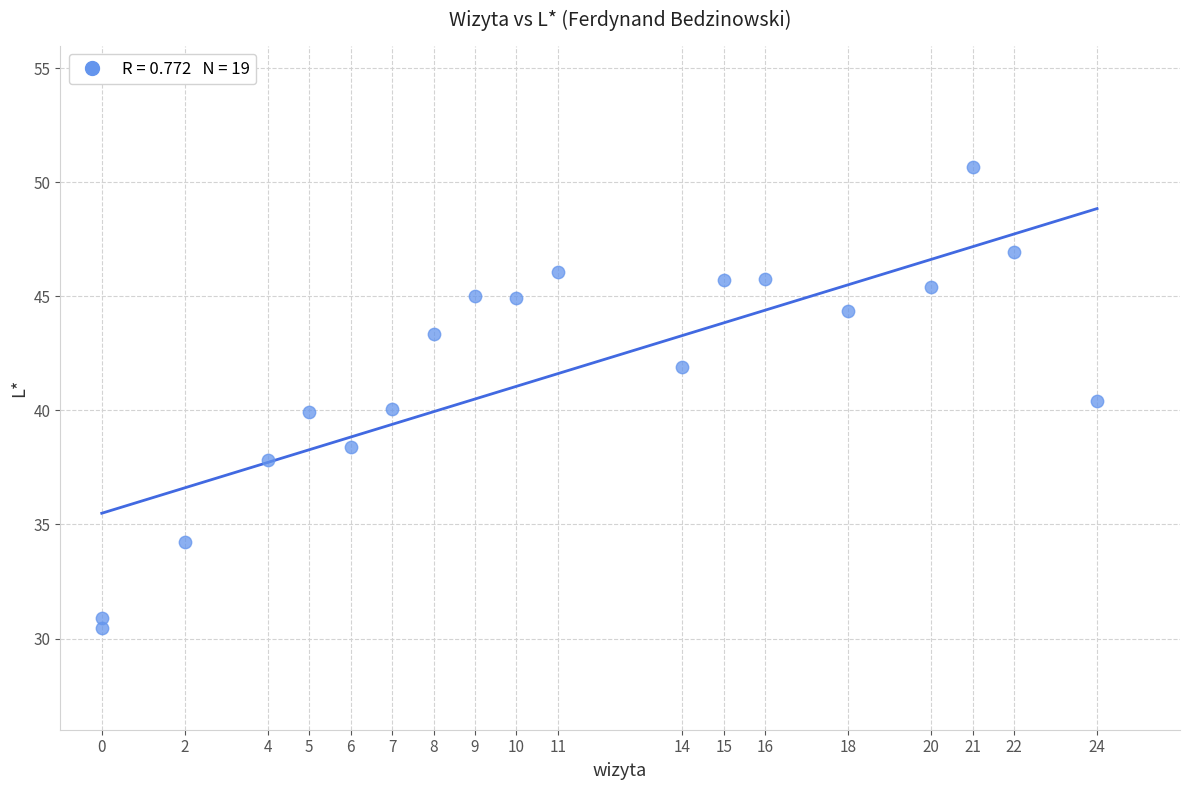

What is the range of X values (max minus min)?

24.0